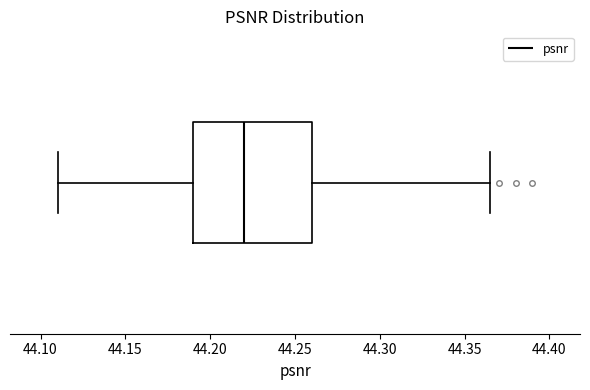

Read this box plot against the x-axis: the position of the median line, the range covered by the box, and the ends of both whiskers. The values are not printed on the chart, so give them approximately, as read against the axis.

median 44.220, box 44.190 to 44.260, whiskers 44.110 to 44.365